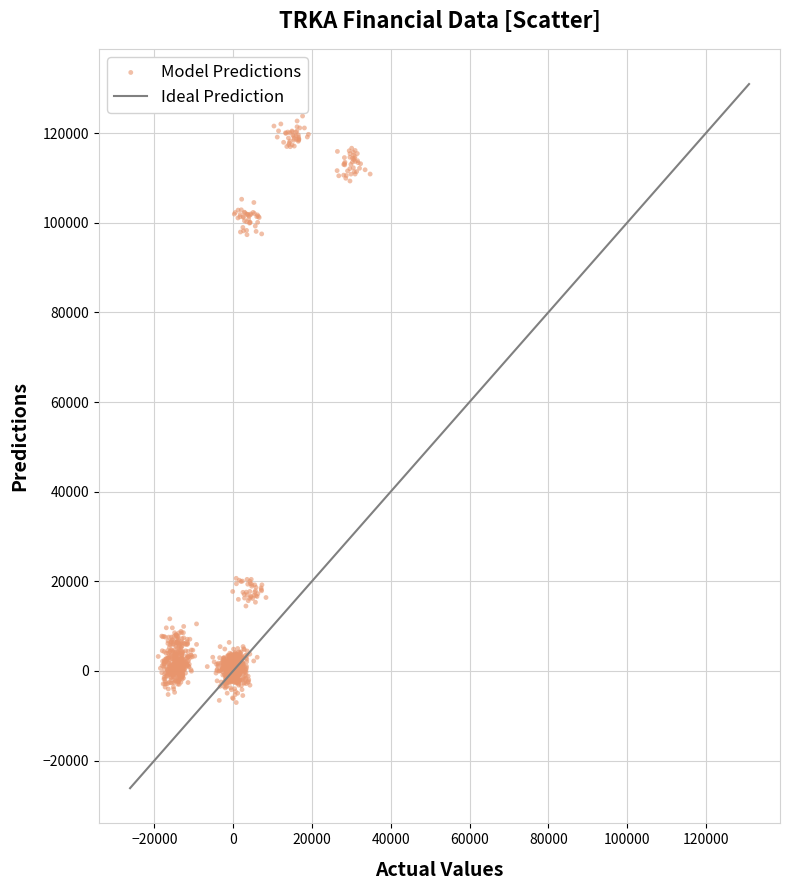

What is the range of Y values (max minus min)?

130847.2